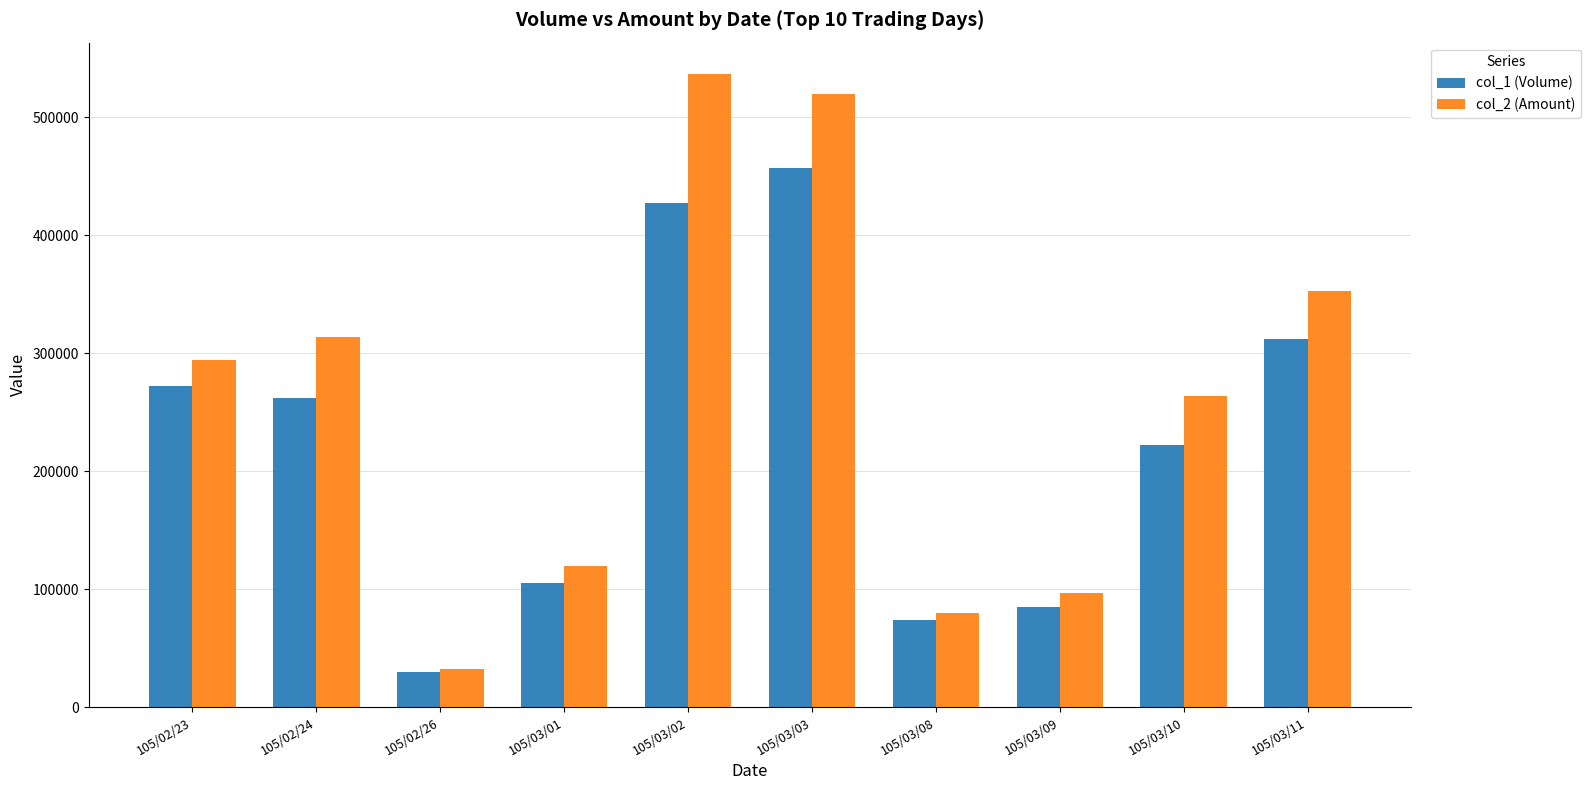

True or false: col_2 (Amount) has a value of 313950 at 105/02/24.

True